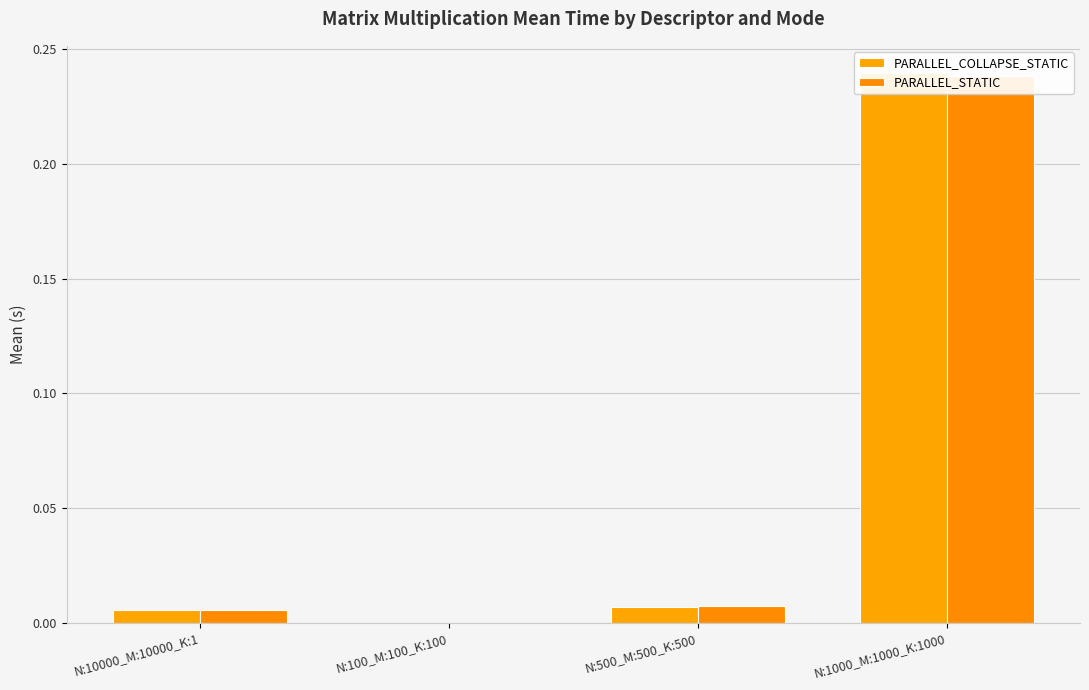

At which category is the sum across all series the highest?

N:1000_M:1000_K:1000